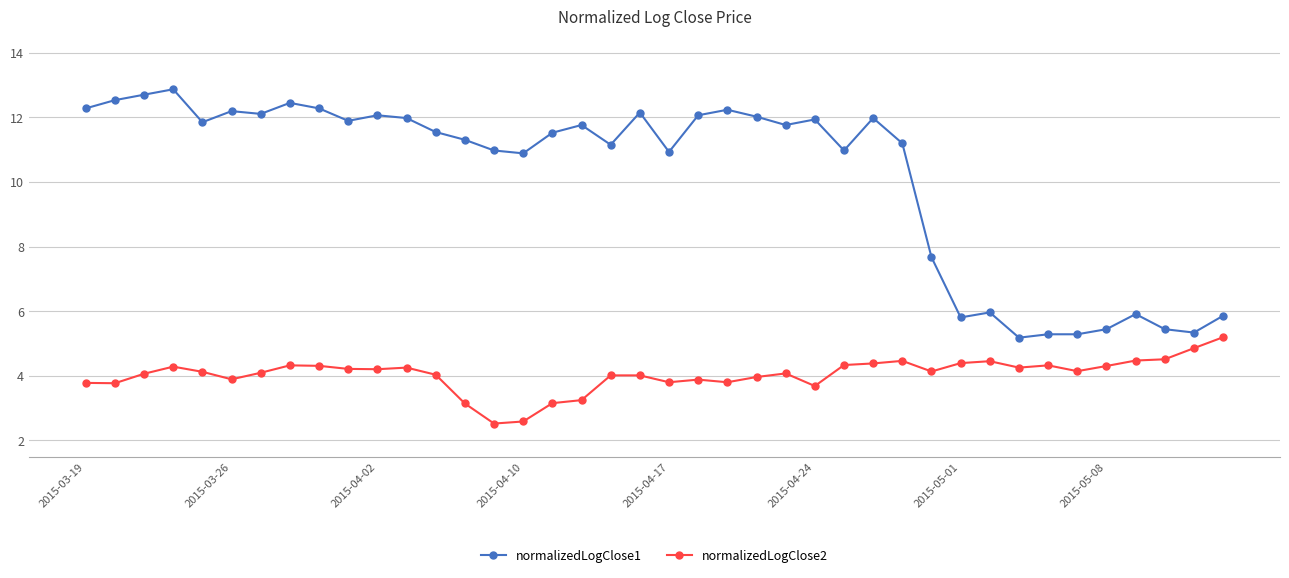

What is the maximum value shown in the chart?

12.9